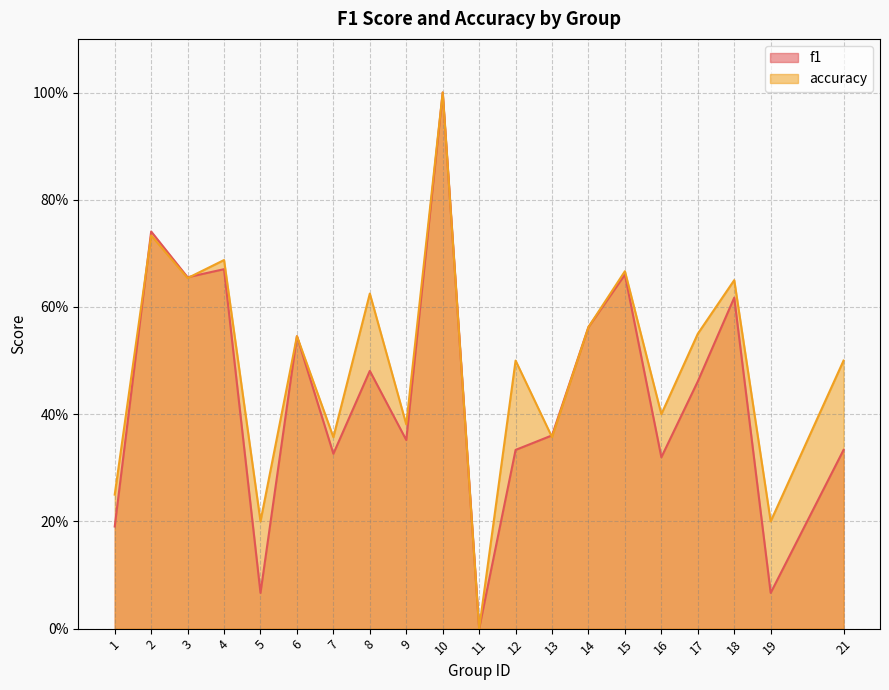

The accuracy series shows 0.4 at 9. True or false?

True